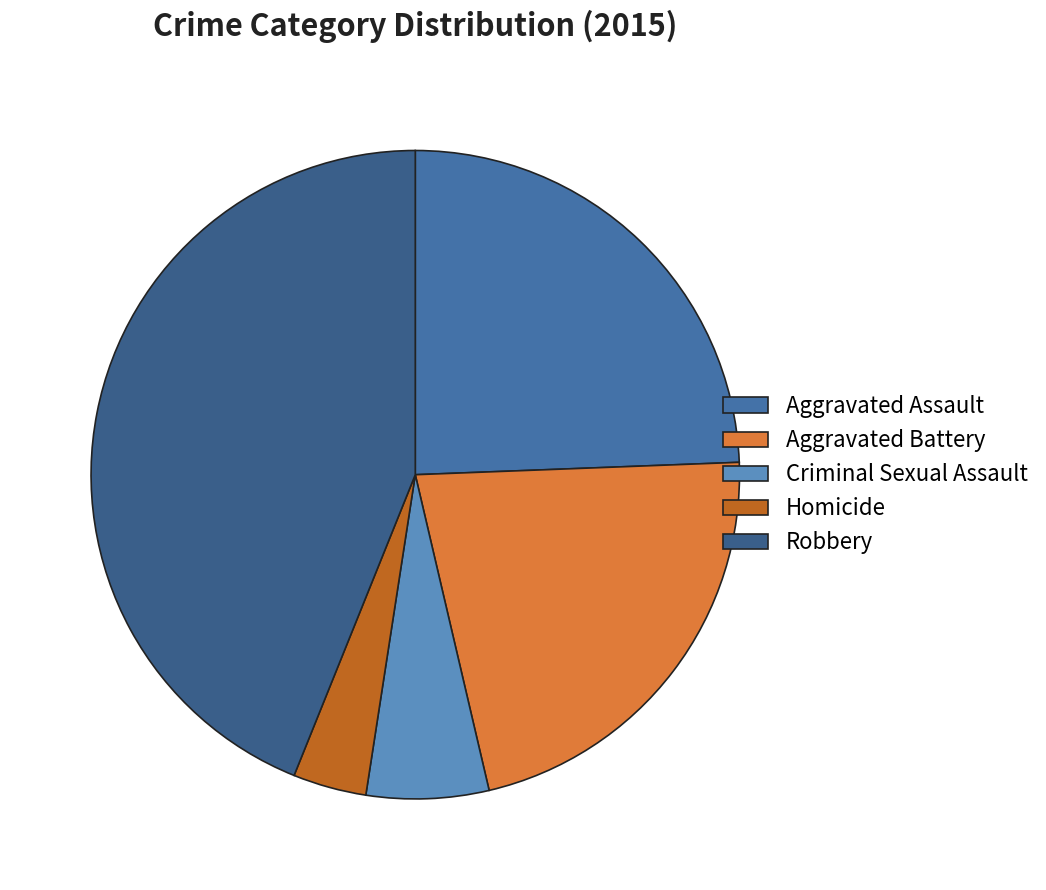

Combined, do Aggravated Assault and Robbery account for over 50%?

Yes